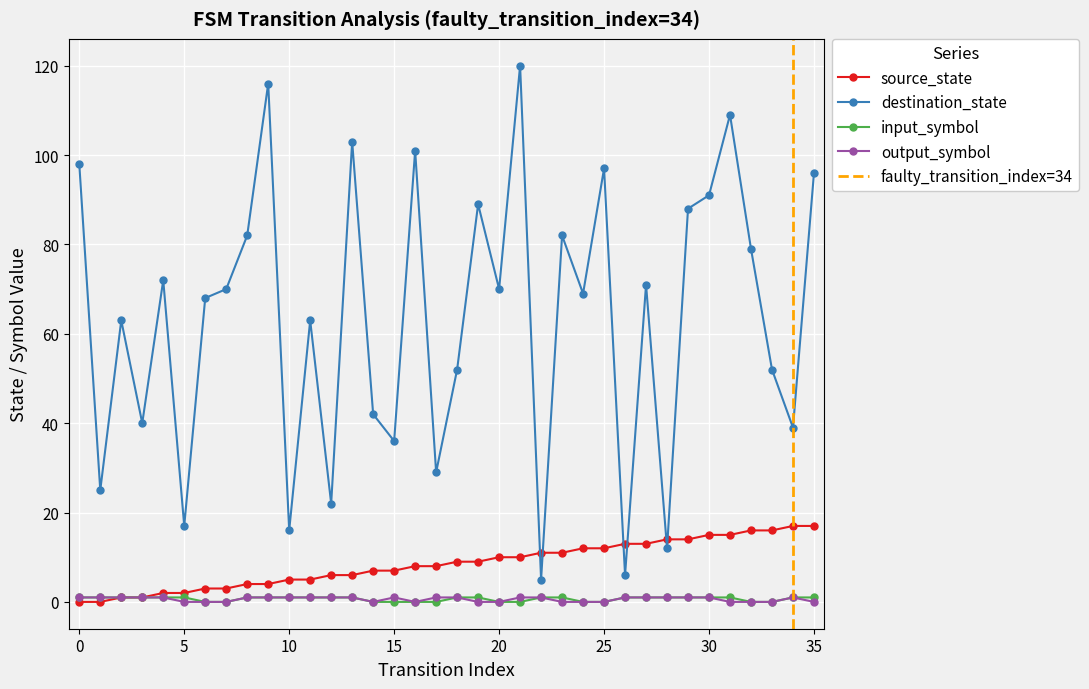

Between 23 and 29, which series saw the biggest shift?

destination_state